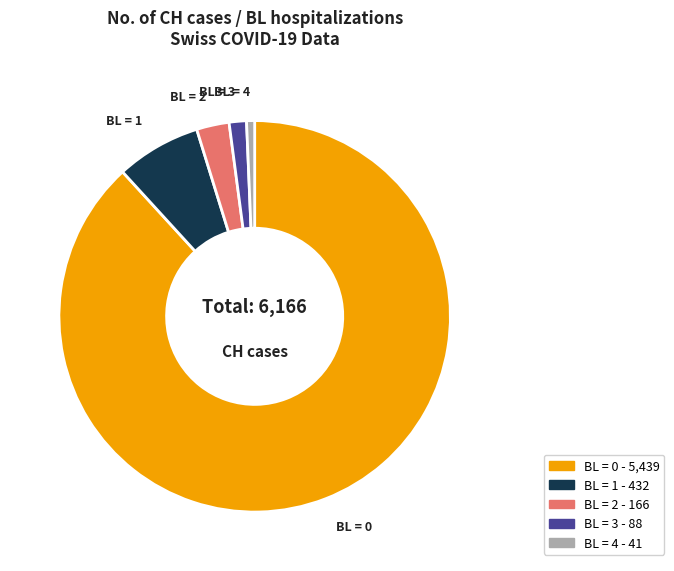

Is there a majority slice in this chart?

Yes